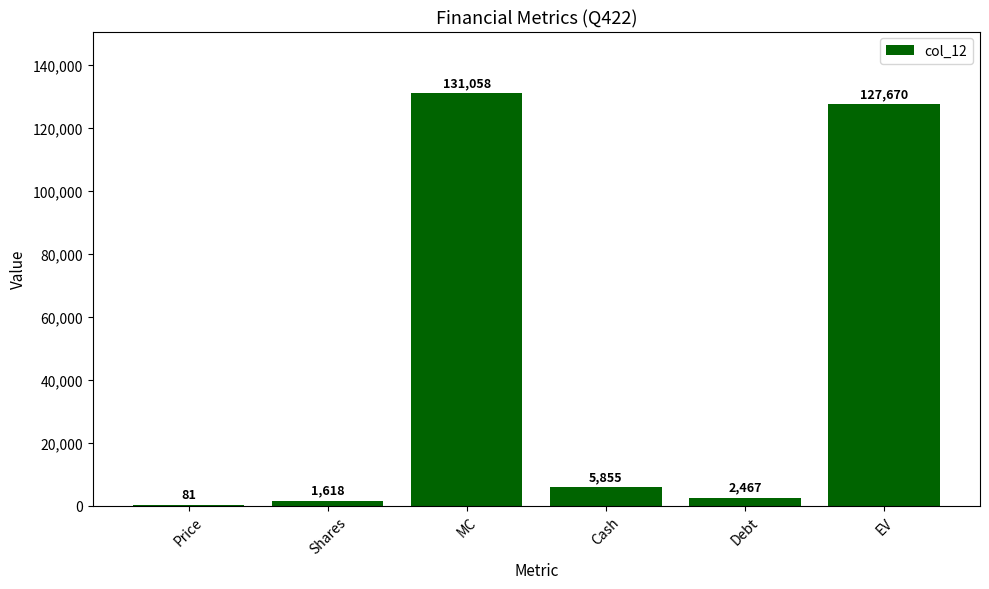

How many series are shown in this chart?

1